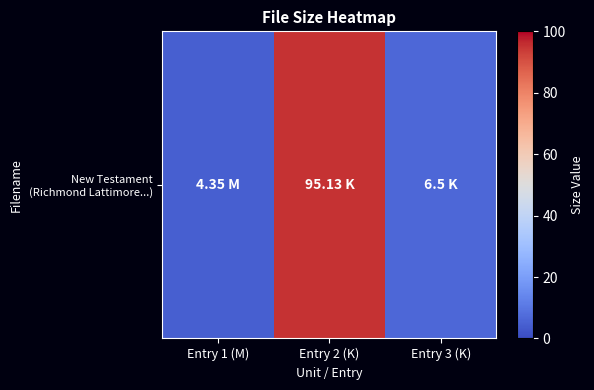

Is it true that the value at Entry 3 (K) is 6.5?

True